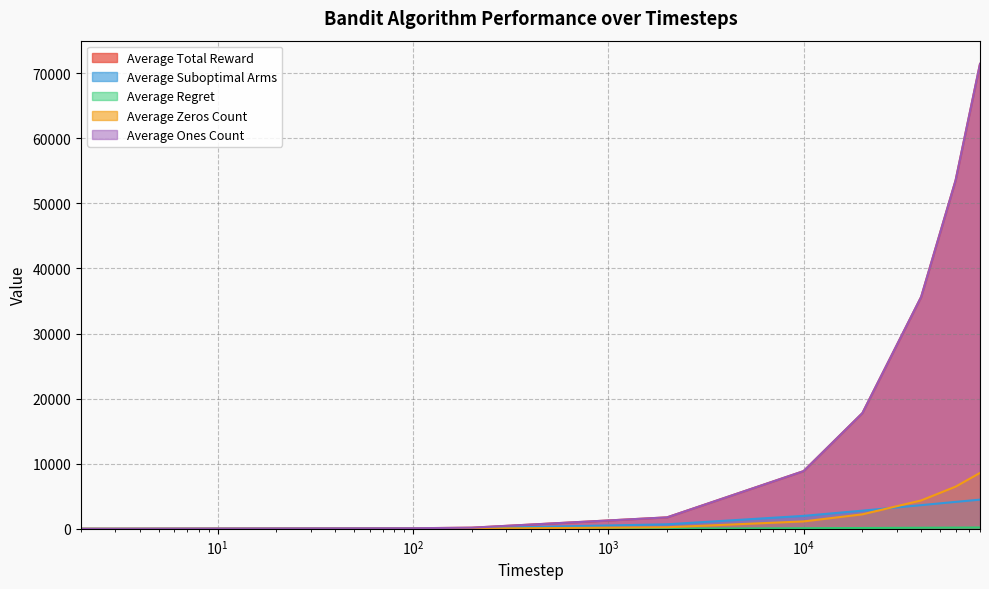

What is the value of the Average Ones Count point at the 6th from the left?

8862.9